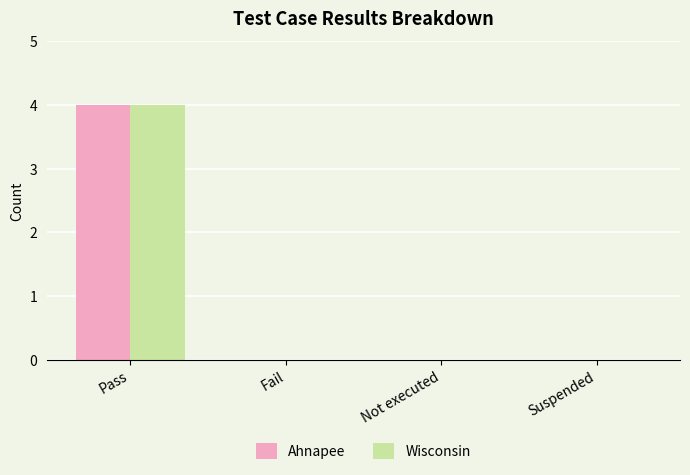

What is the maximum value shown in the chart?

4